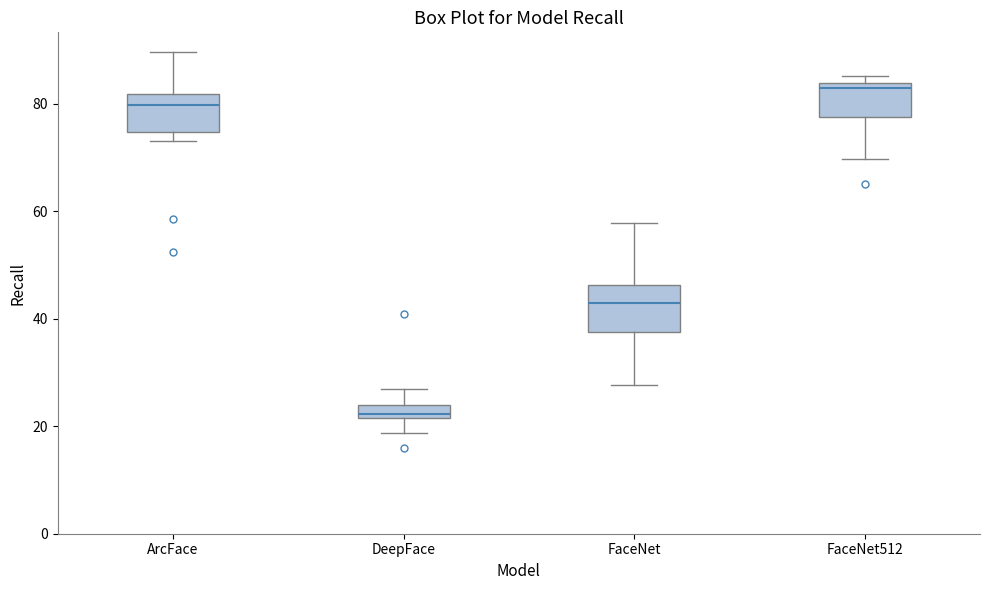

Where does the median line of the box for FaceNet512 sit on the y-axis? The values are not printed on the chart, so give them approximately, as read against the axis.

82